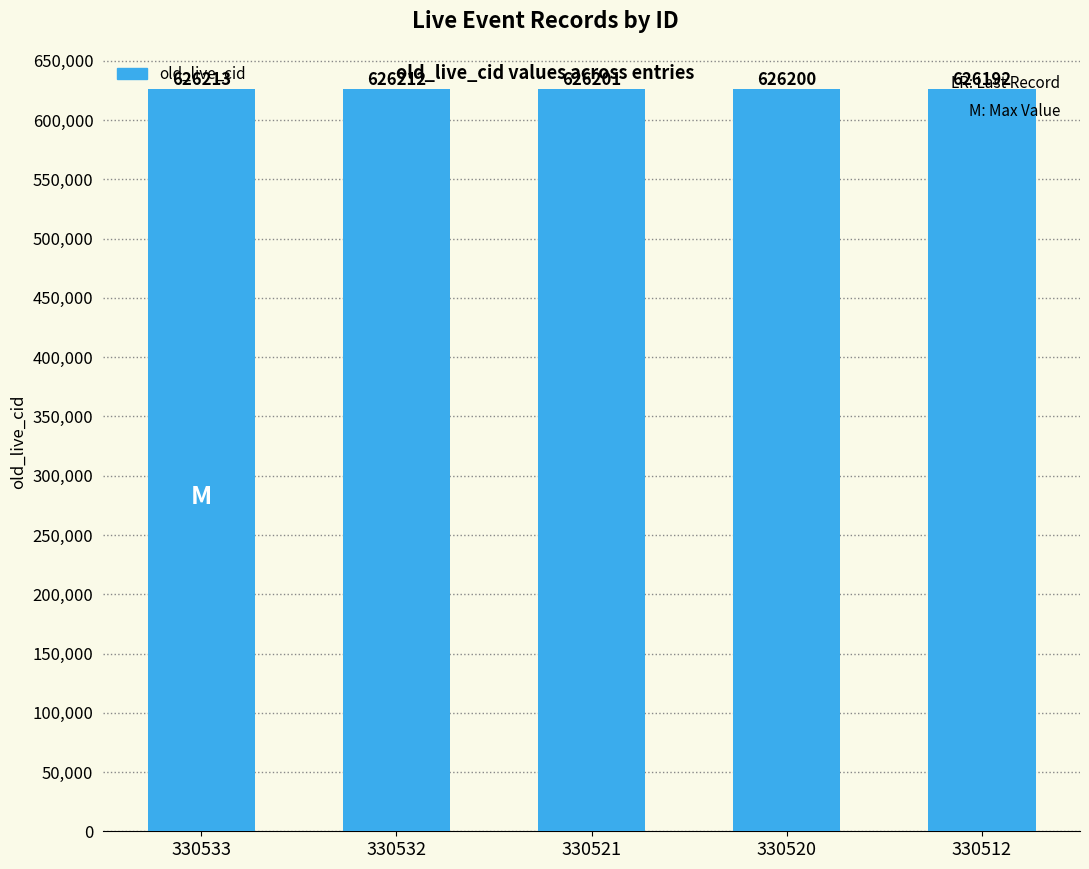

What is the change in value from 330533 to 330520?

-13